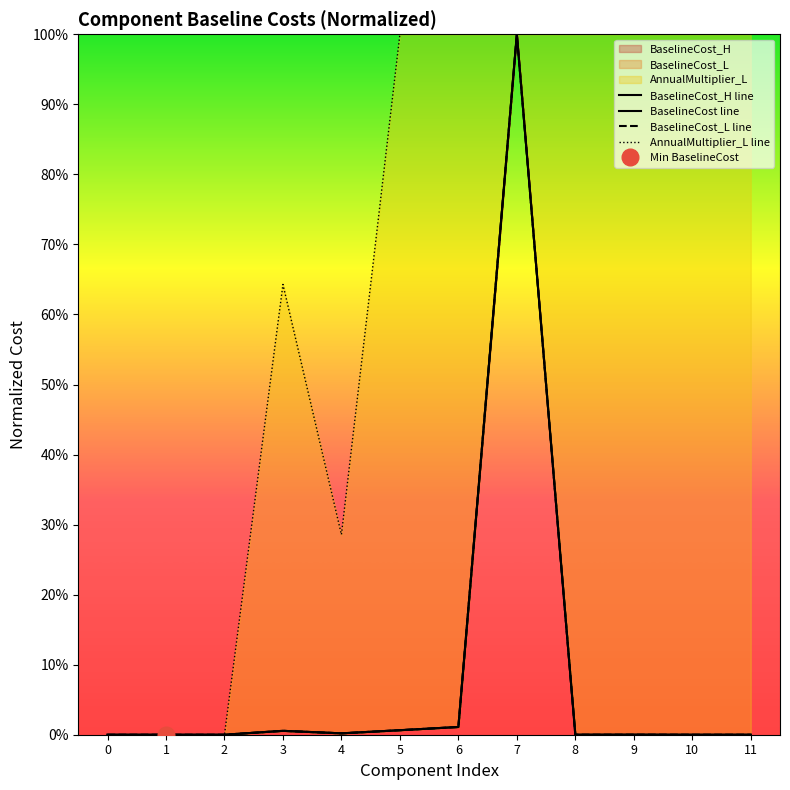

The BaselineCost_H line series shows 0.0 at 11. True or false?

False